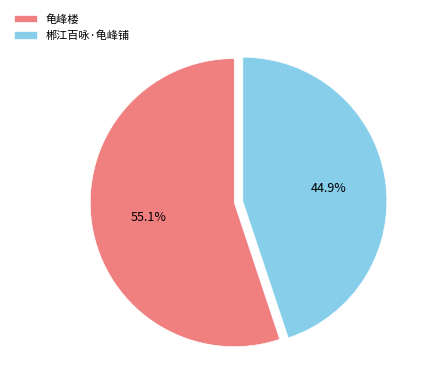

What is the largest slice in the pie chart?

龟峰楼